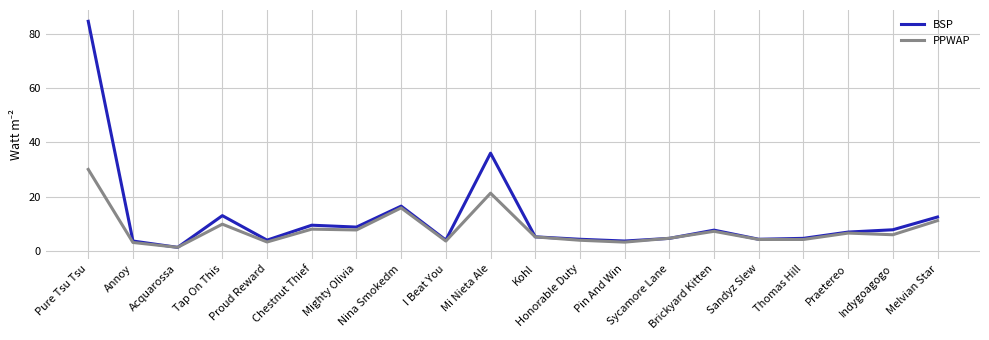

List the series in order of their overall mean, highest first.

BSP, PPWAP